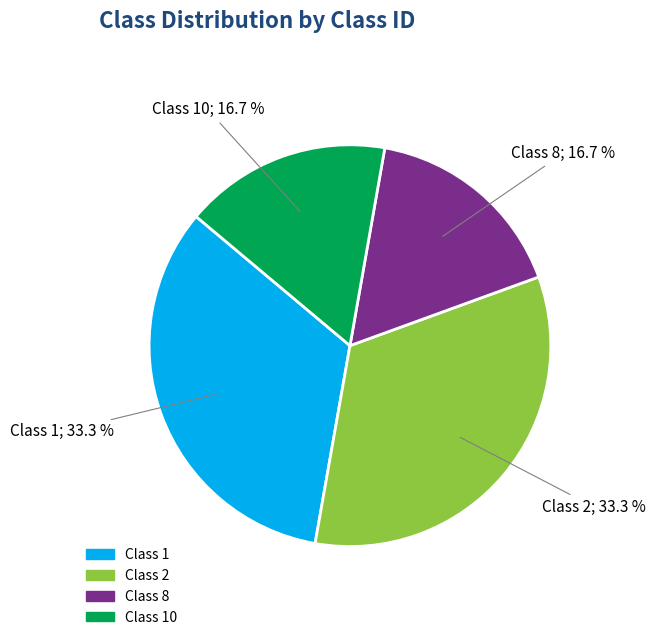

Is there a majority slice in this chart?

No